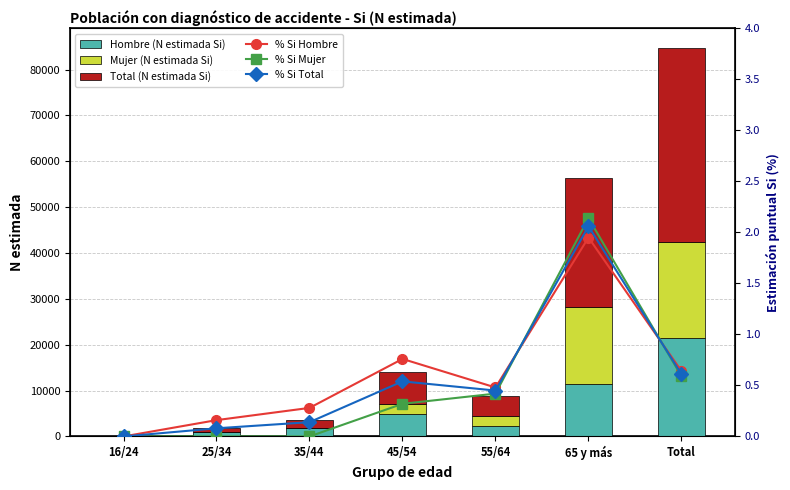

Is it true that % Si Mujer equals 0.3 at 45/54?

True